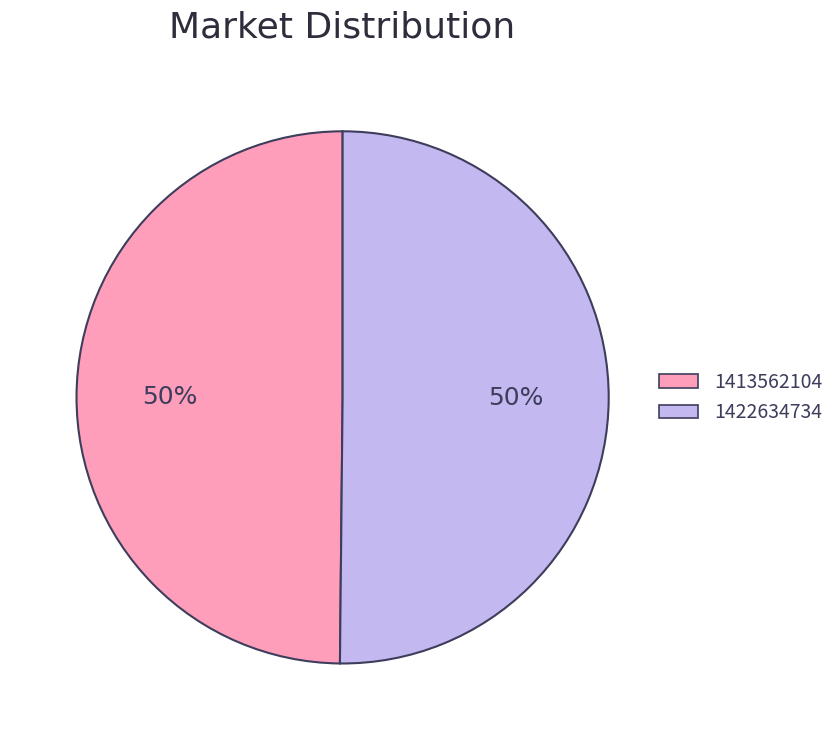

Combined, do 1422634734 and 1413562104 account for over 50%?

Yes